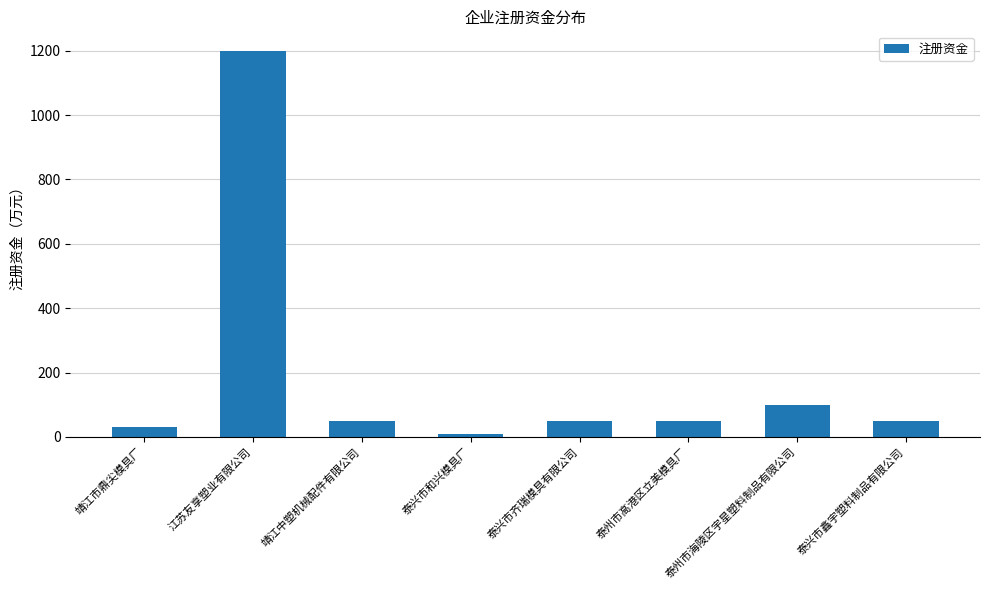

How many bars are there in total?

8